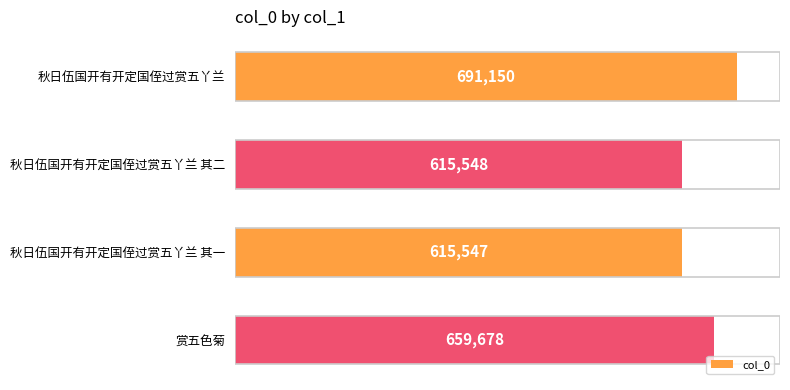

What is the change in value from 秋日伍国开有开定国侄过赏五丫兰 其一 to 赏五色菊?

+44131